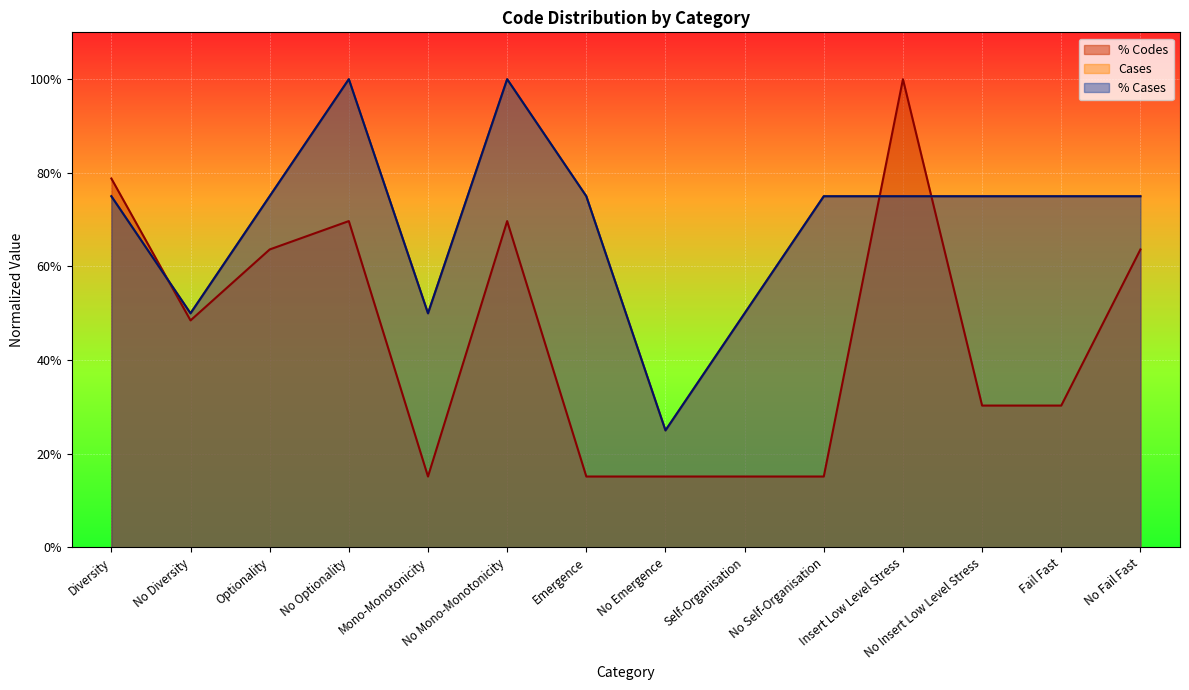

True or false: % Cases has a value of 0.5 at Mono-Monotonicity.

True